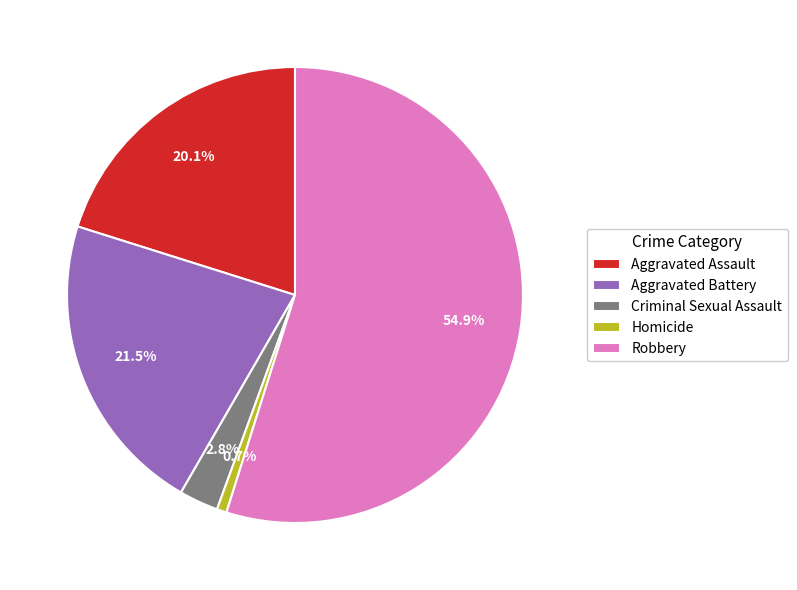

True or false: Criminal Sexual Assault accounts for 3% of the total.

True